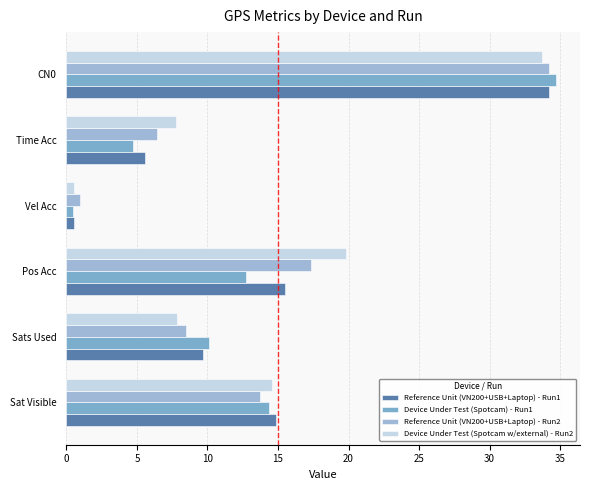

How many data points in Reference Unit (VN200+USB+Laptop) - Run2 are above 13?

3